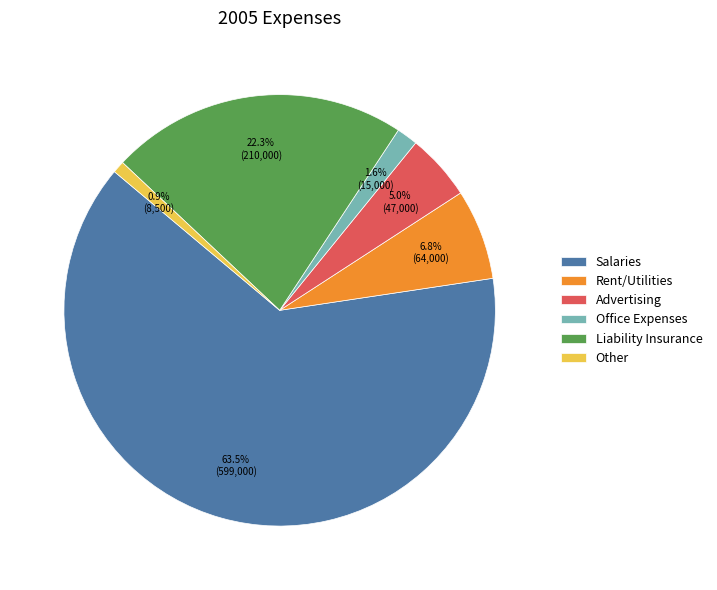

To the nearest percent, what portion does Advertising represent?

5%